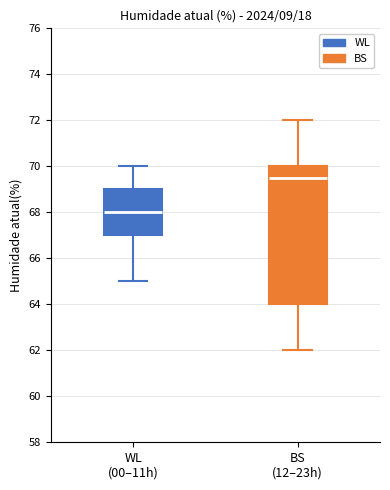

Which box is the tallest, from its lower edge to its upper edge?

BS (12–23h)